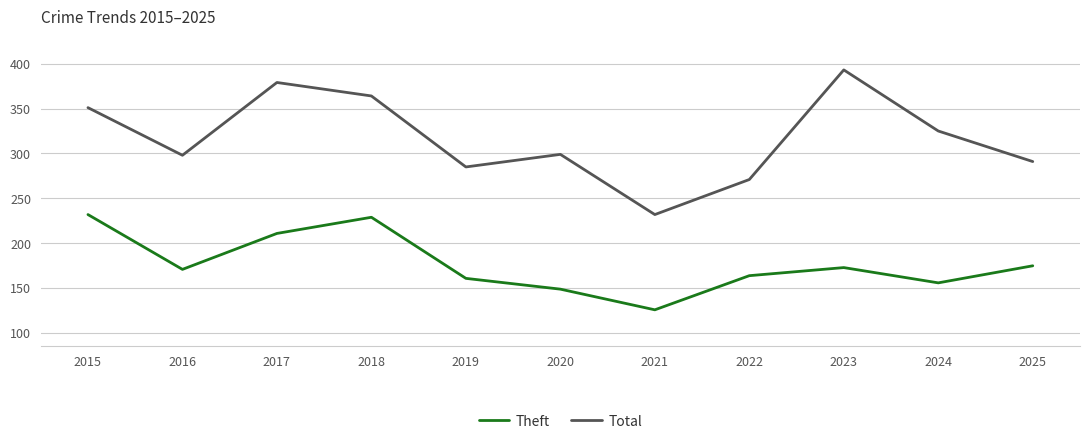

What is the sum of the Total values at 2025 and 2017?

670